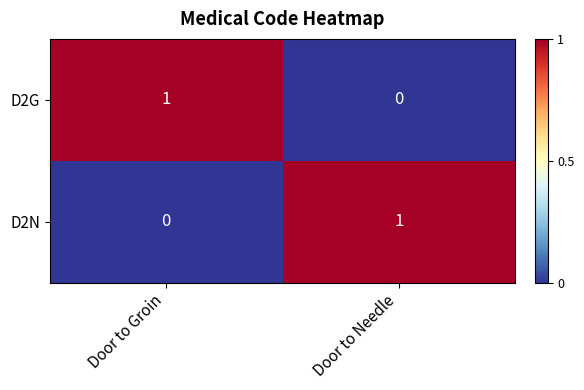

Where is D2G nearest to the value 0?

Door to Needle